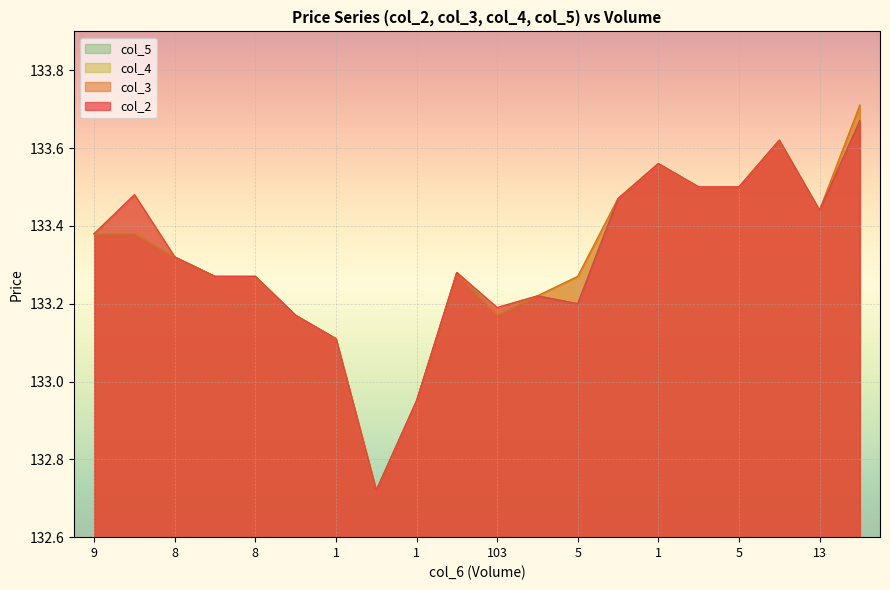

List the series in order of their peak value, highest first.

col_3, col_4, col_2, col_5